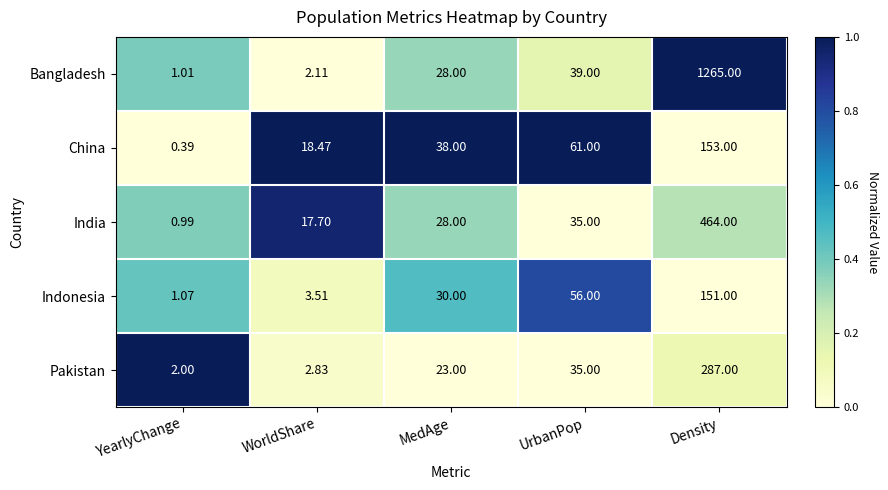

List the series in order of their peak value, lowest first.

Indonesia, China, Pakistan, India, Bangladesh